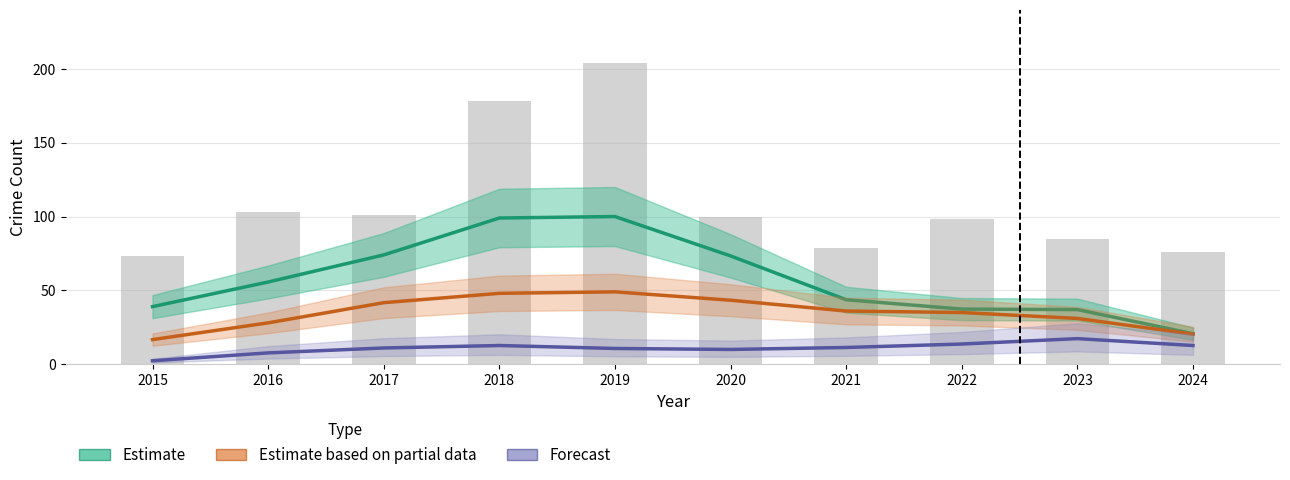

What is the value of the Estimate (Robbery partial) bar at the 6th from the left?

43.3